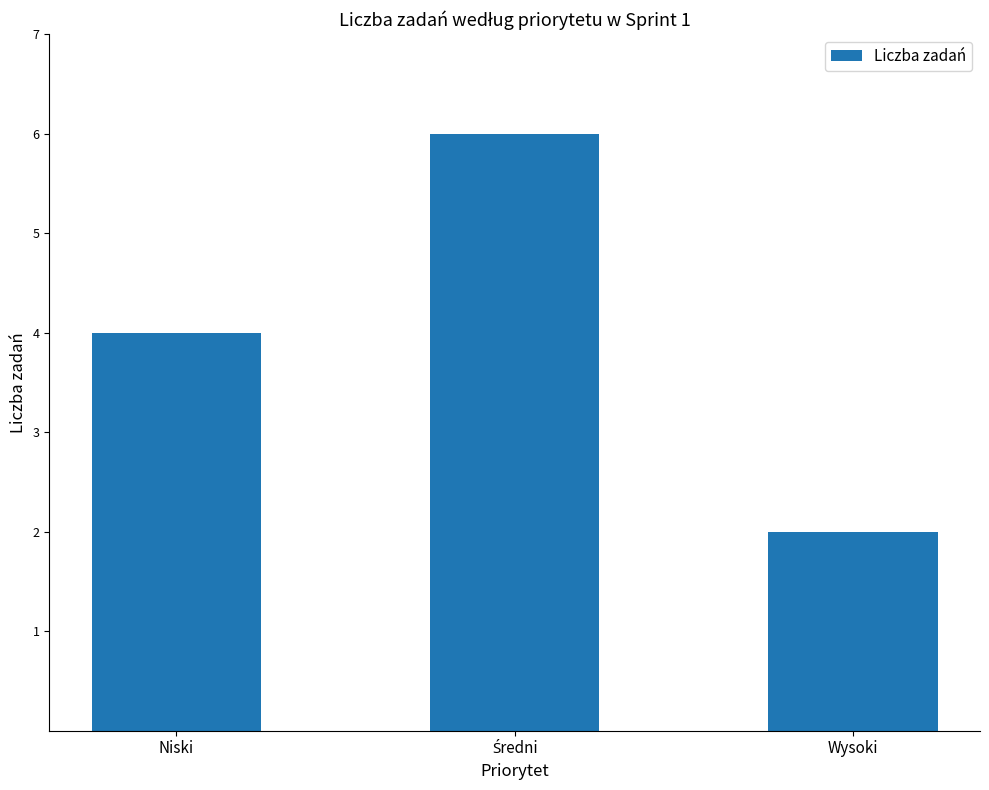

Reading right to left, list all the values displayed in this chart.

2	6	4